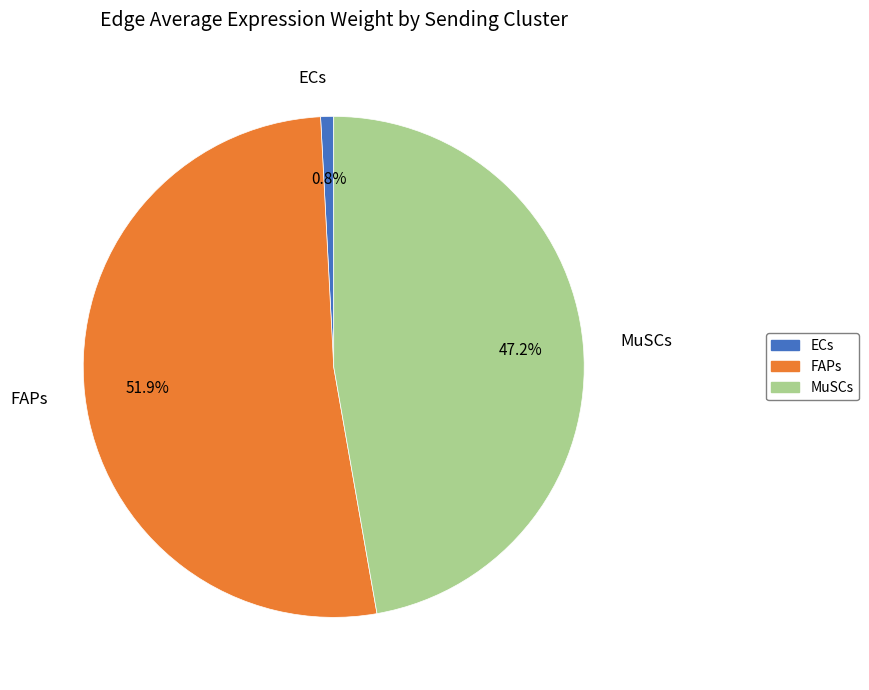

Count the number of slices in the pie.

3